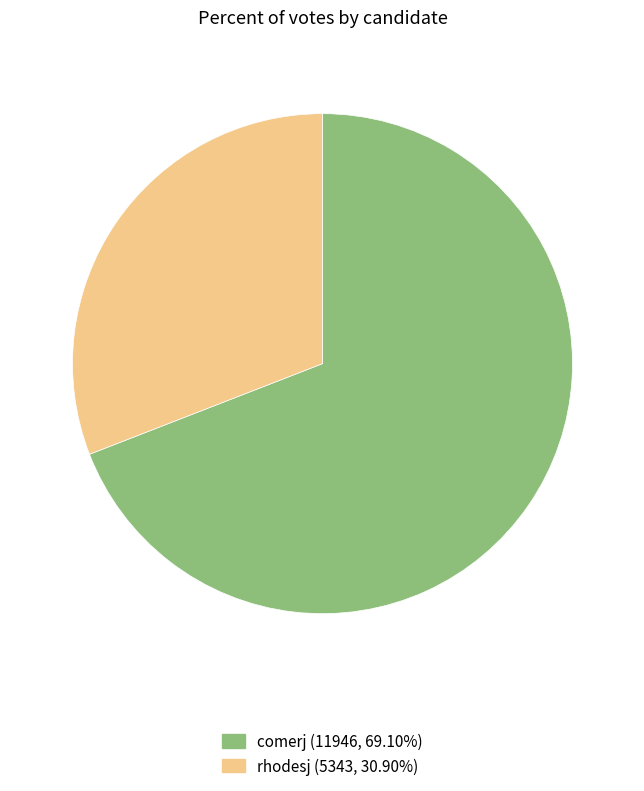

Is there a majority slice in this chart?

Yes